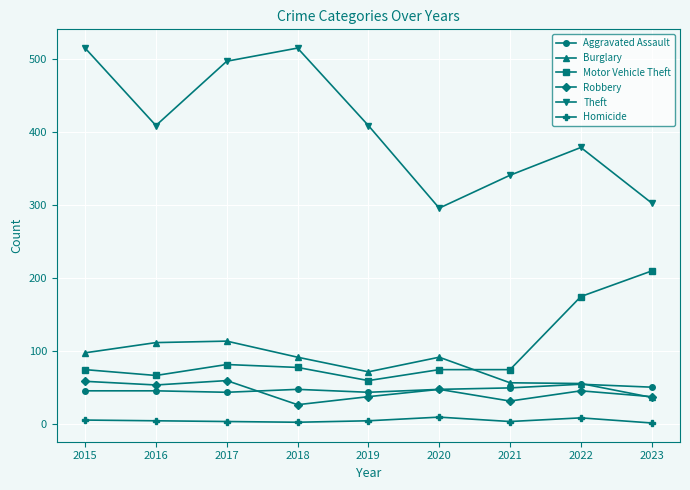

The Motor Vehicle Theft series shows 127 at 2021. True or false?

False